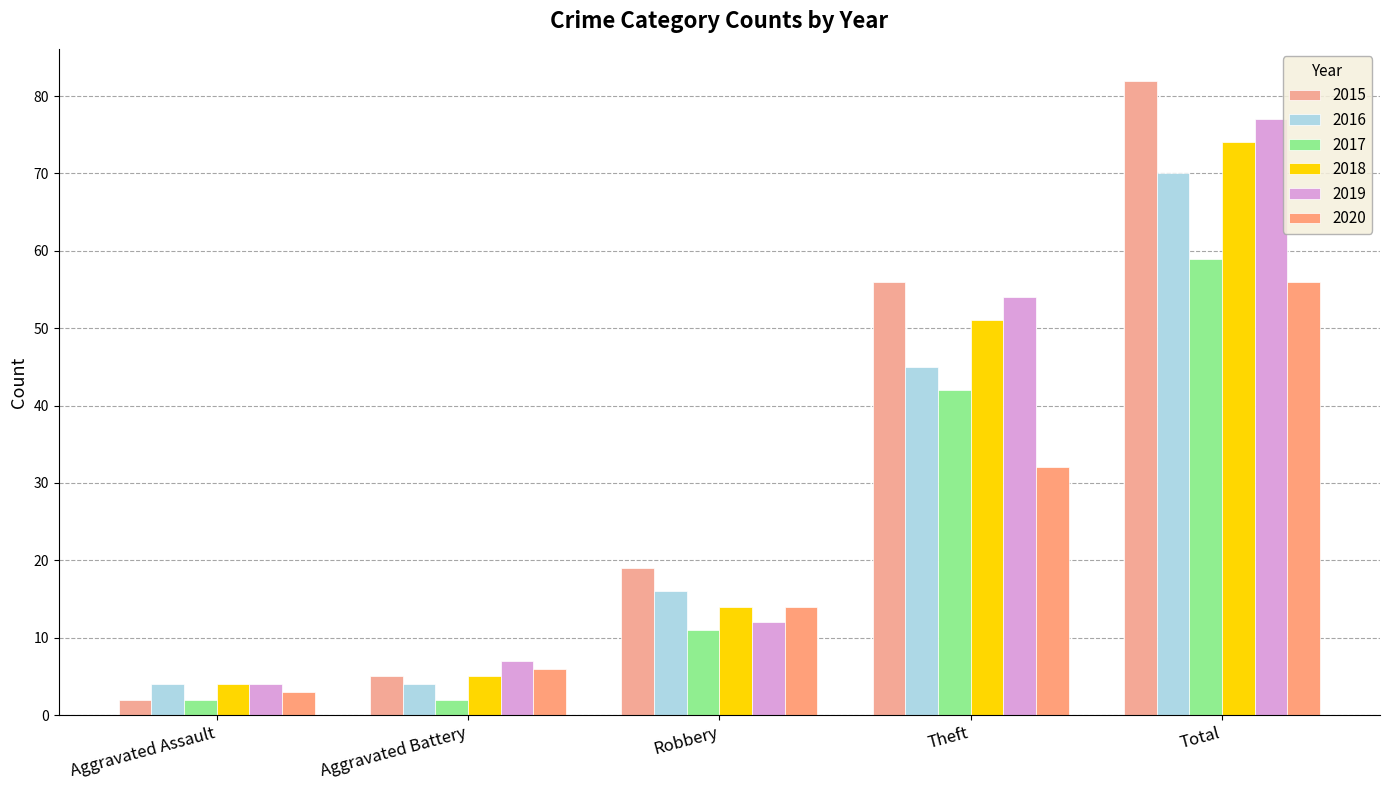

How many data points in 2020 are less than 14?

2